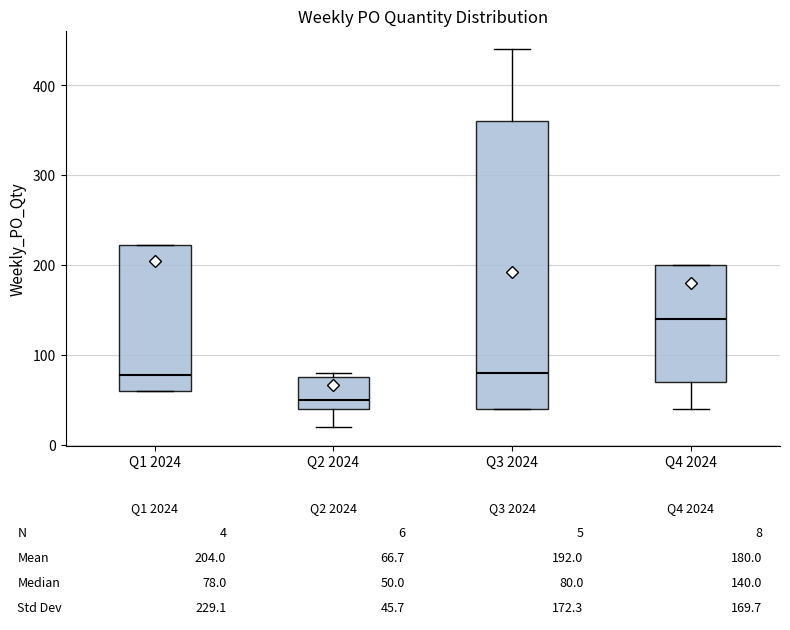

Comparing the boxes themselves (not the whiskers), which one is the tallest?

Q3 2024